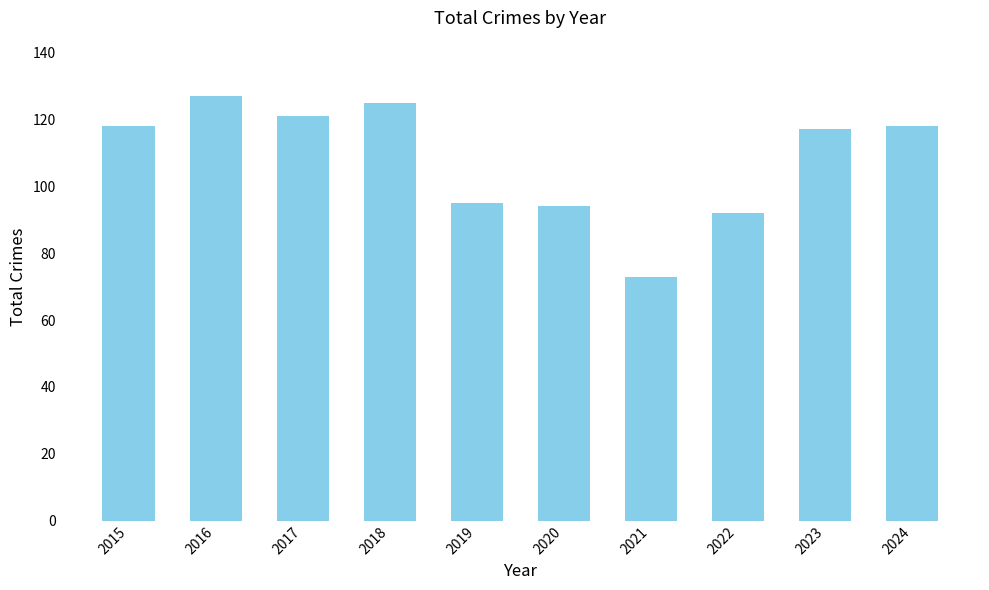

How many data points are less than 118?

5